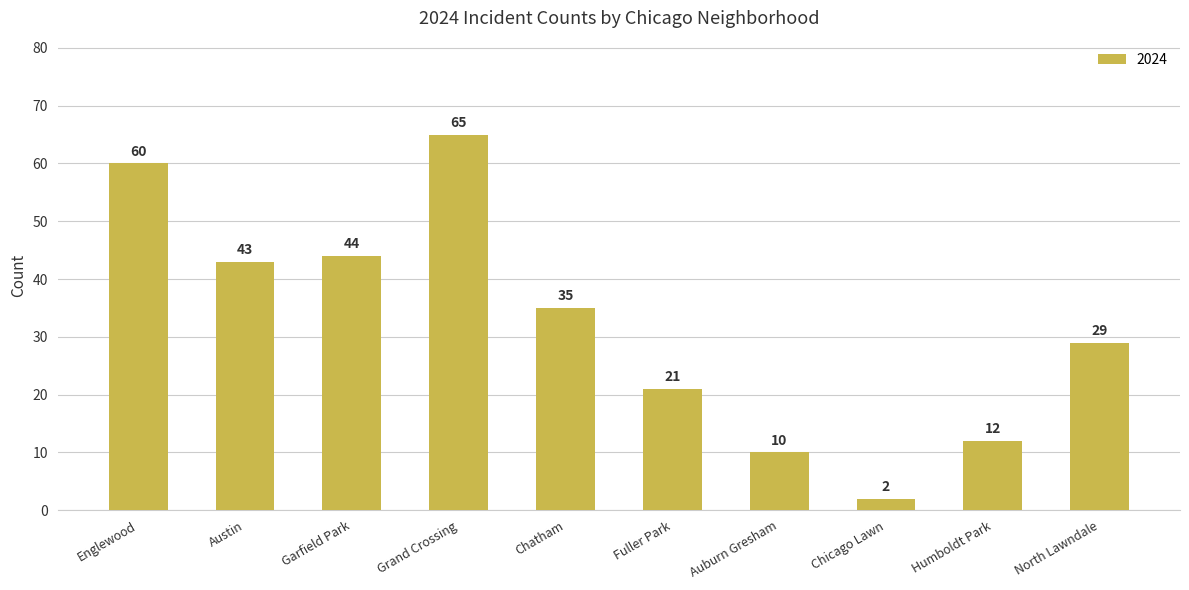

What is the average value?

32